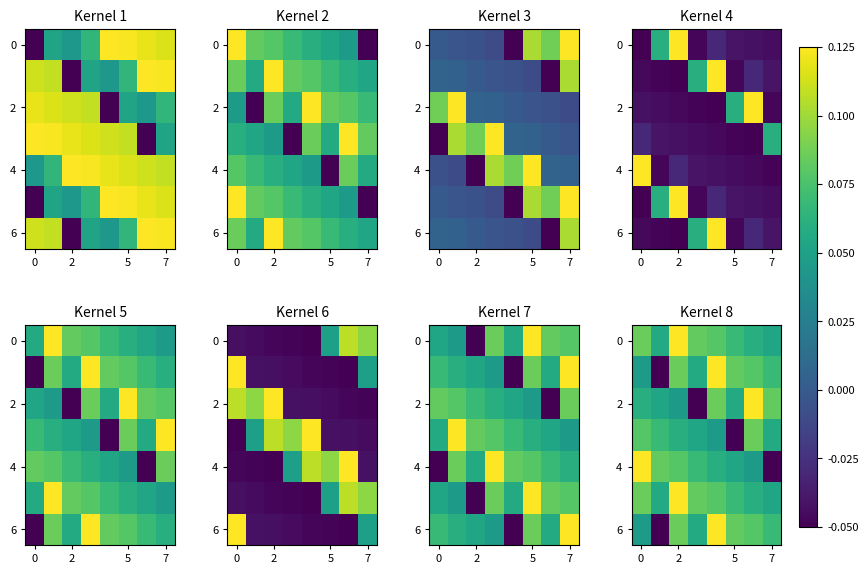

What is the maximum value shown in the chart?

0.1